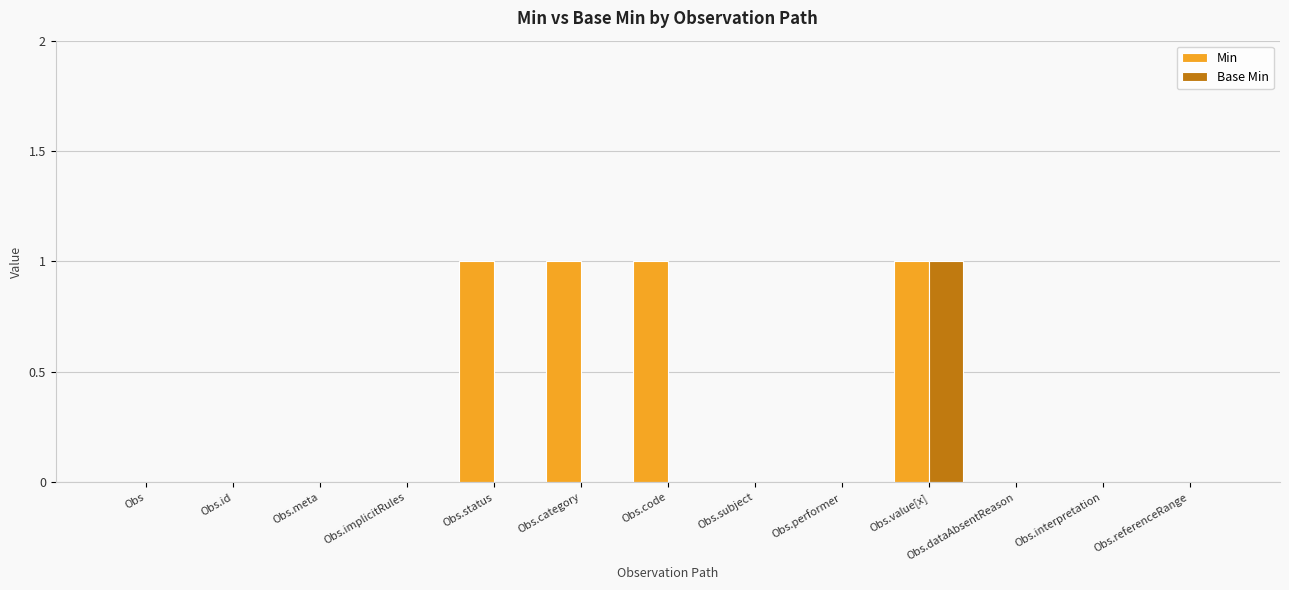

Are the bars horizontal?

No